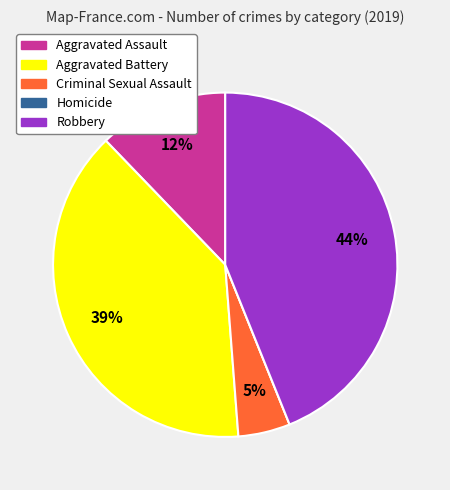

Is there a majority slice in this chart?

No